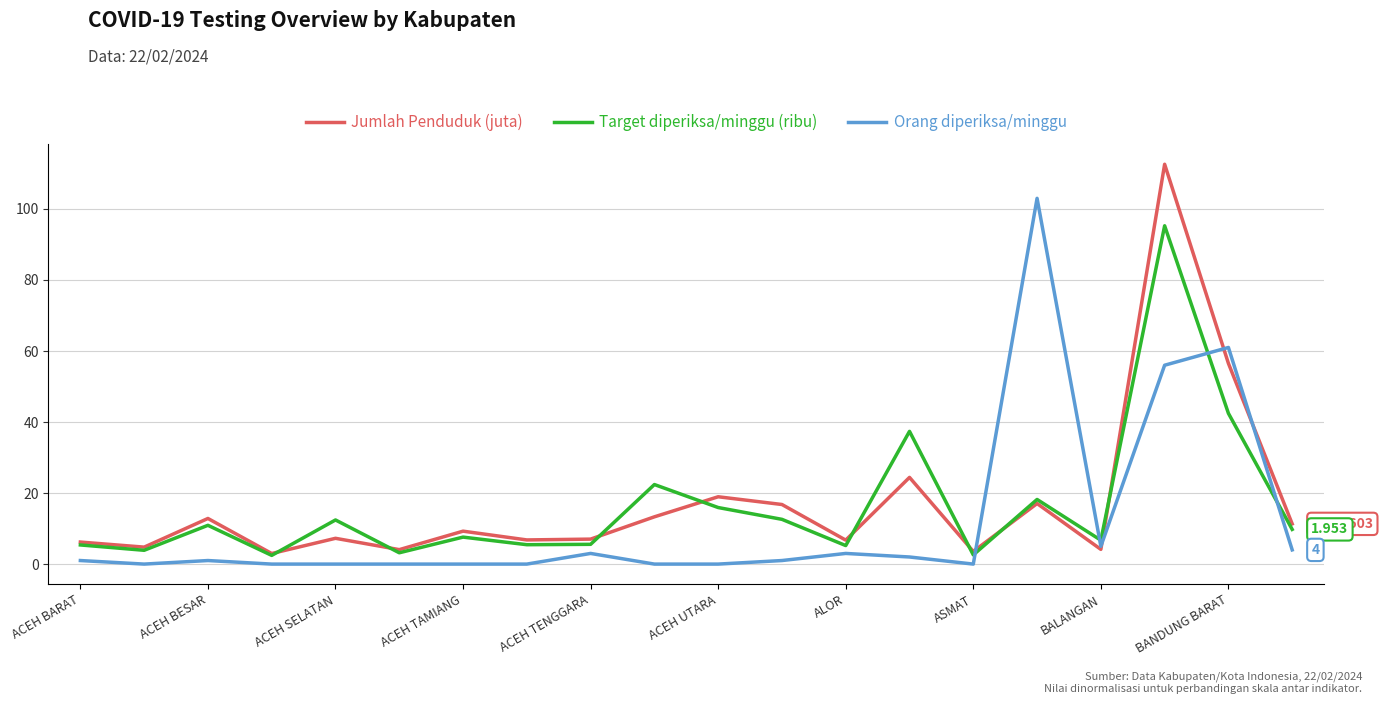

Which series has the largest range (max minus min)?

Jumlah Penduduk (juta)